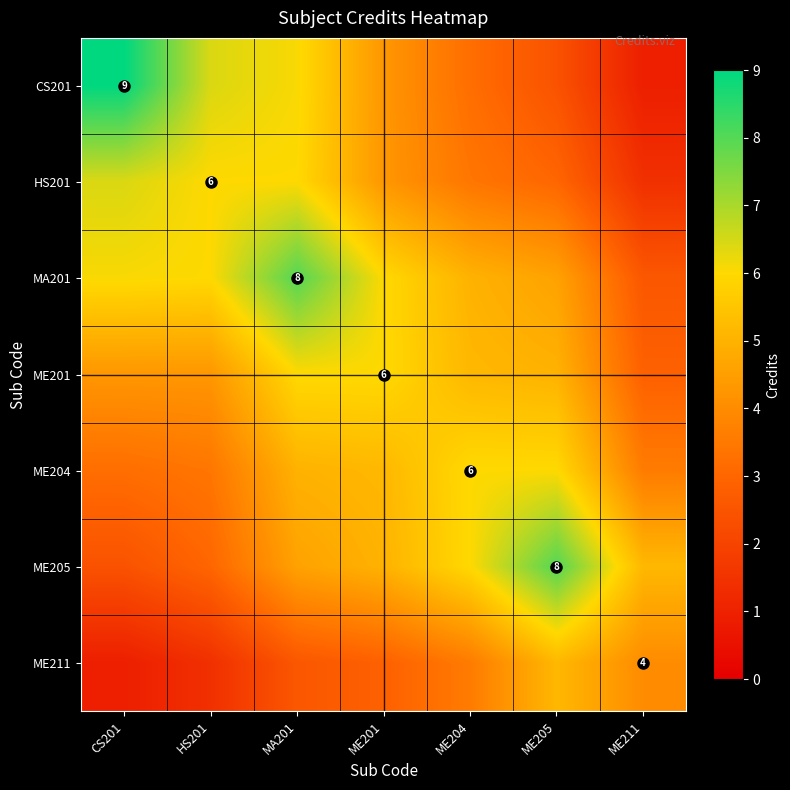

Rank the categories by HS201 value from lowest to highest.

ME211, ME205, ME204, ME201, HS201, MA201, CS201